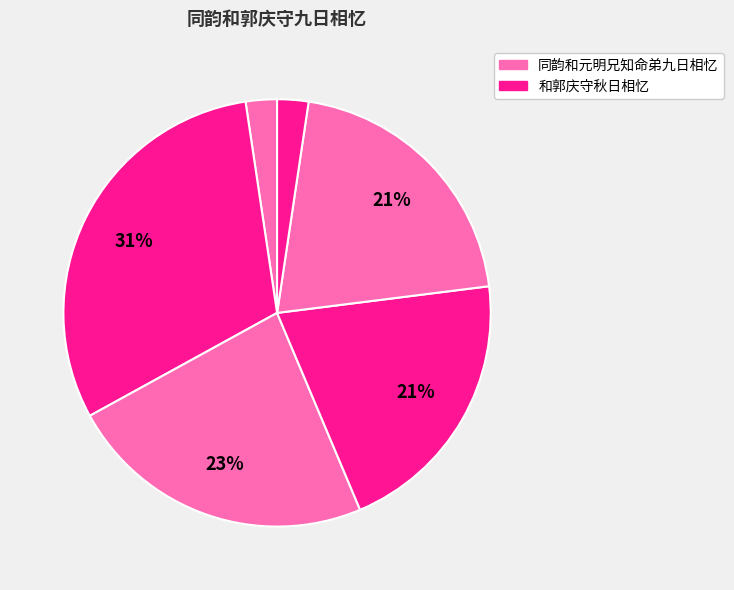

Which category has the smallest portion of the pie?

同韵和元明兄知命弟九日相忆